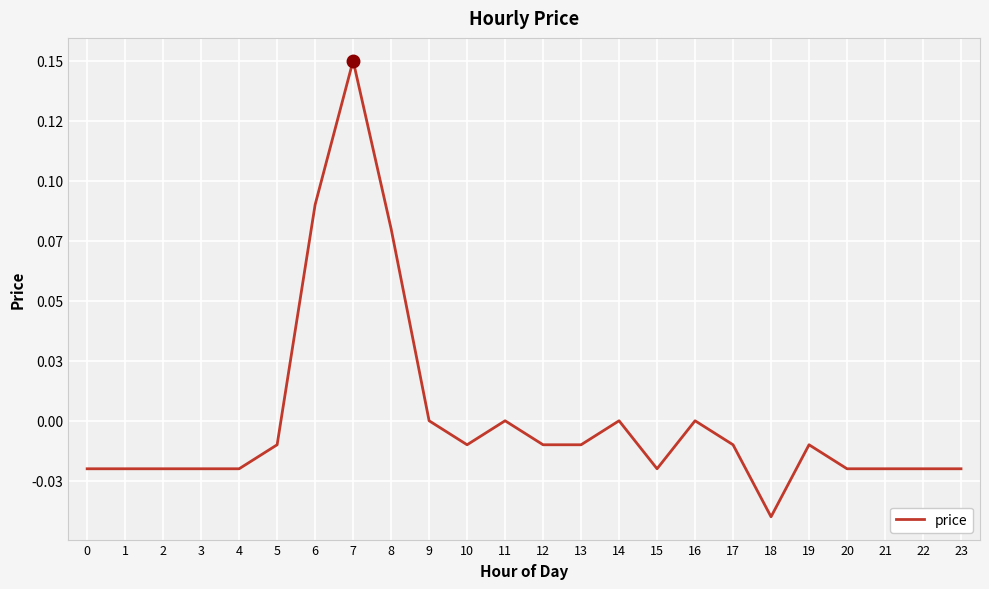

Rank the categories by value from lowest to highest.

18, 0, 1, 2, 3, 4, 15, 20, 21, 22, 23, 5, 10, 12, 13, 17, 19, 9, 11, 14, 16, 8, 6, 7